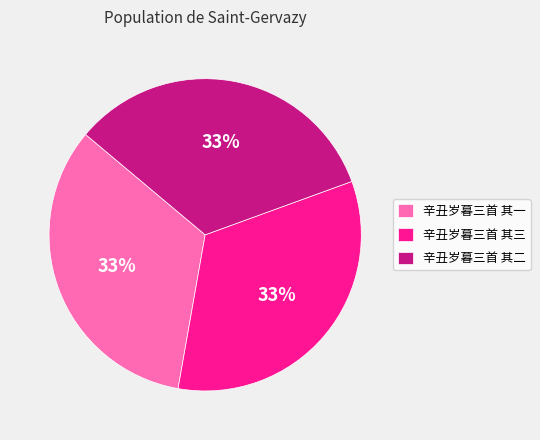

Is the sum of 辛丑岁暮三首 其三 and 辛丑岁暮三首 其一 greater than half?

Yes